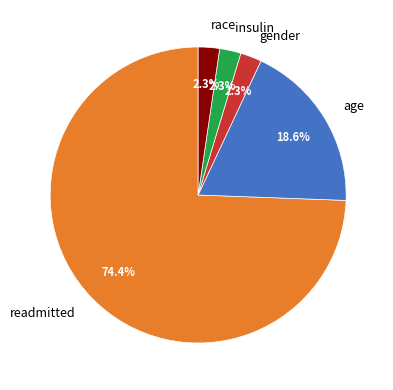

To the nearest percent, what portion does readmitted represent?

74%